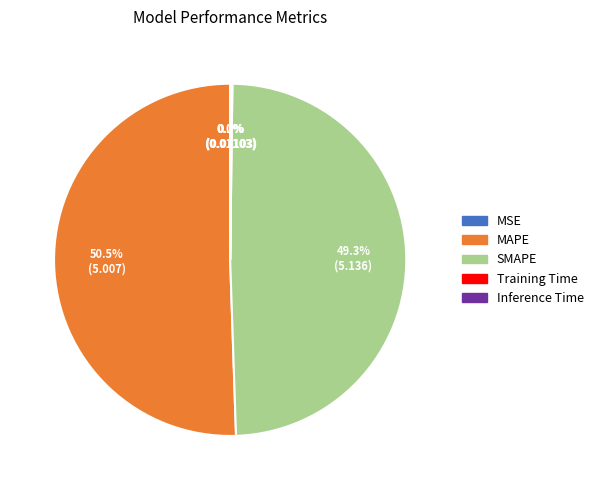

What is the largest slice in the pie chart?

MAPE